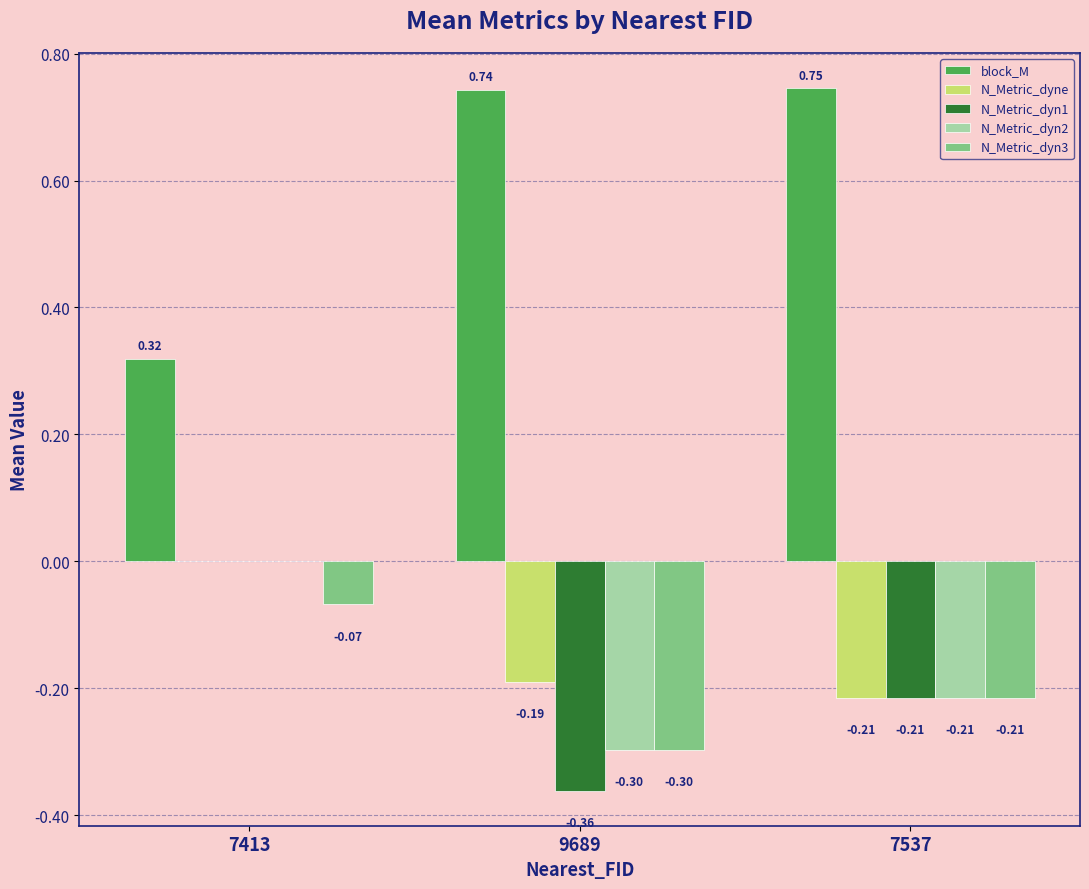

What is the sum of all N_Metric_dyn2 values?

-0.5